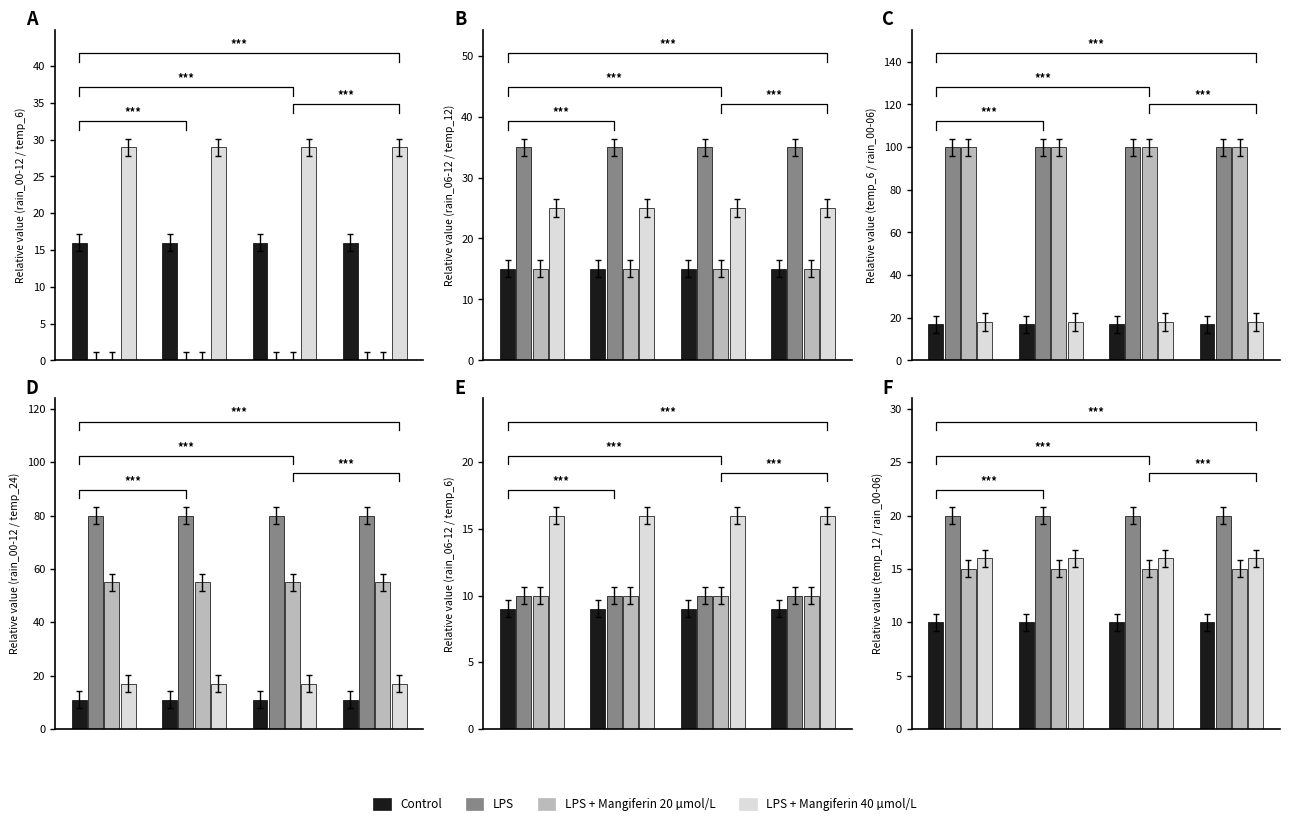

Is it true that LPS + Mangiferin 20 µmol/L equals 6 at 3?

False